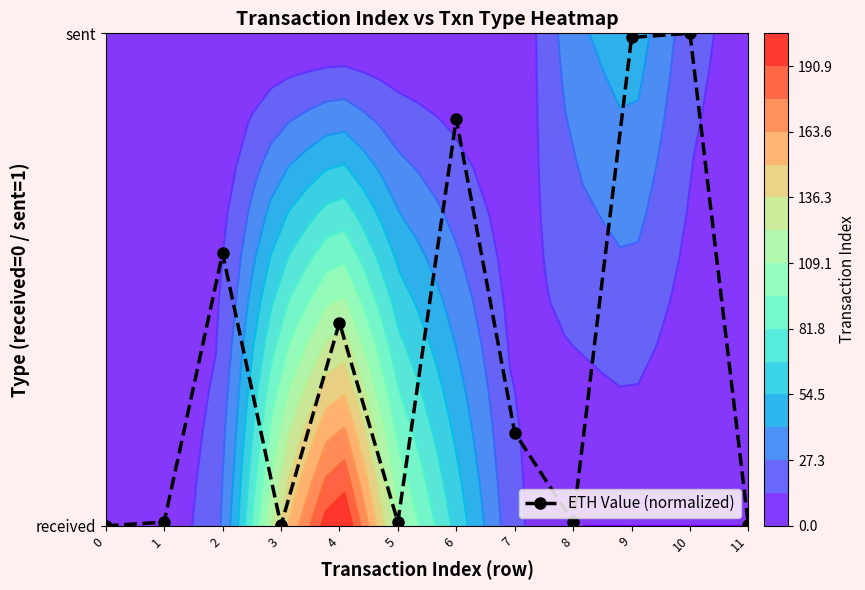

What is the change in value from 5 to 10?

+1.0